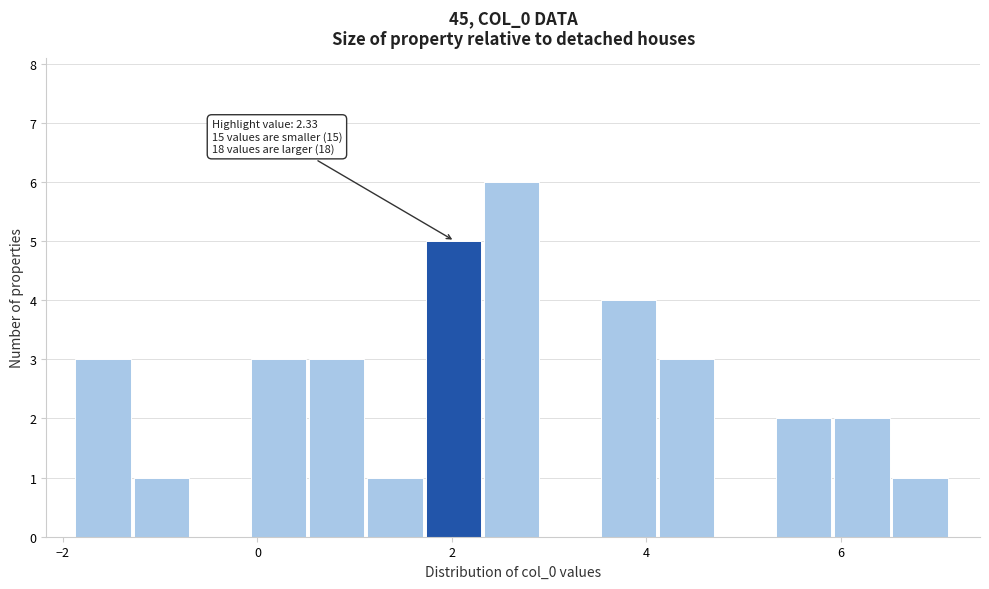

Around what value on the x-axis is the tallest bar? Give the approximate position of its centre, as read against the axis.

2.6